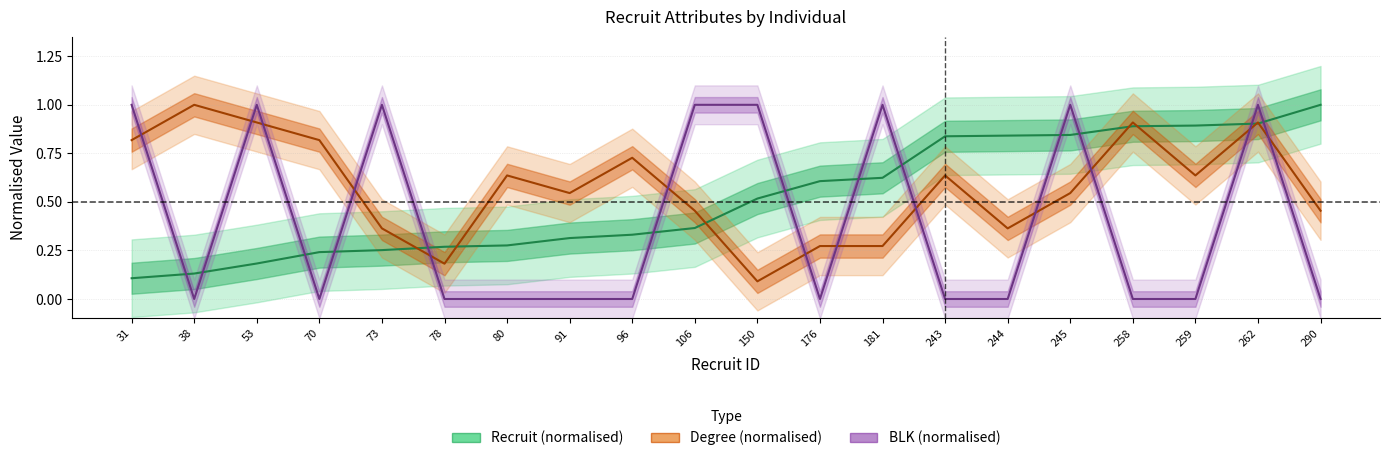

At which category is the sum across all series the highest?

262